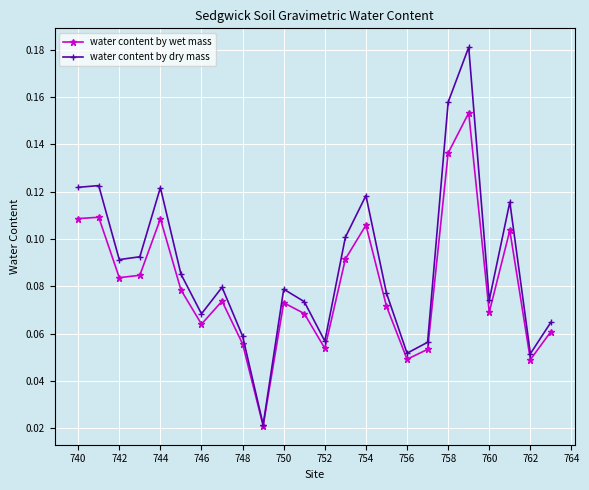

What are all the series names shown in the legend?

water content by wet mass, water content by dry mass